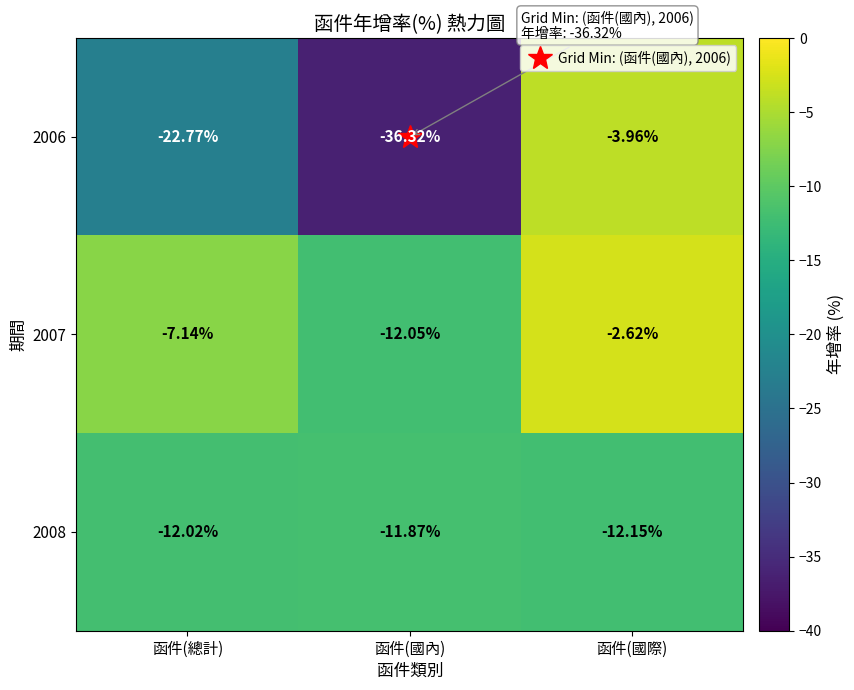

Where does the 2008 series first go above -12?

函件(國內)